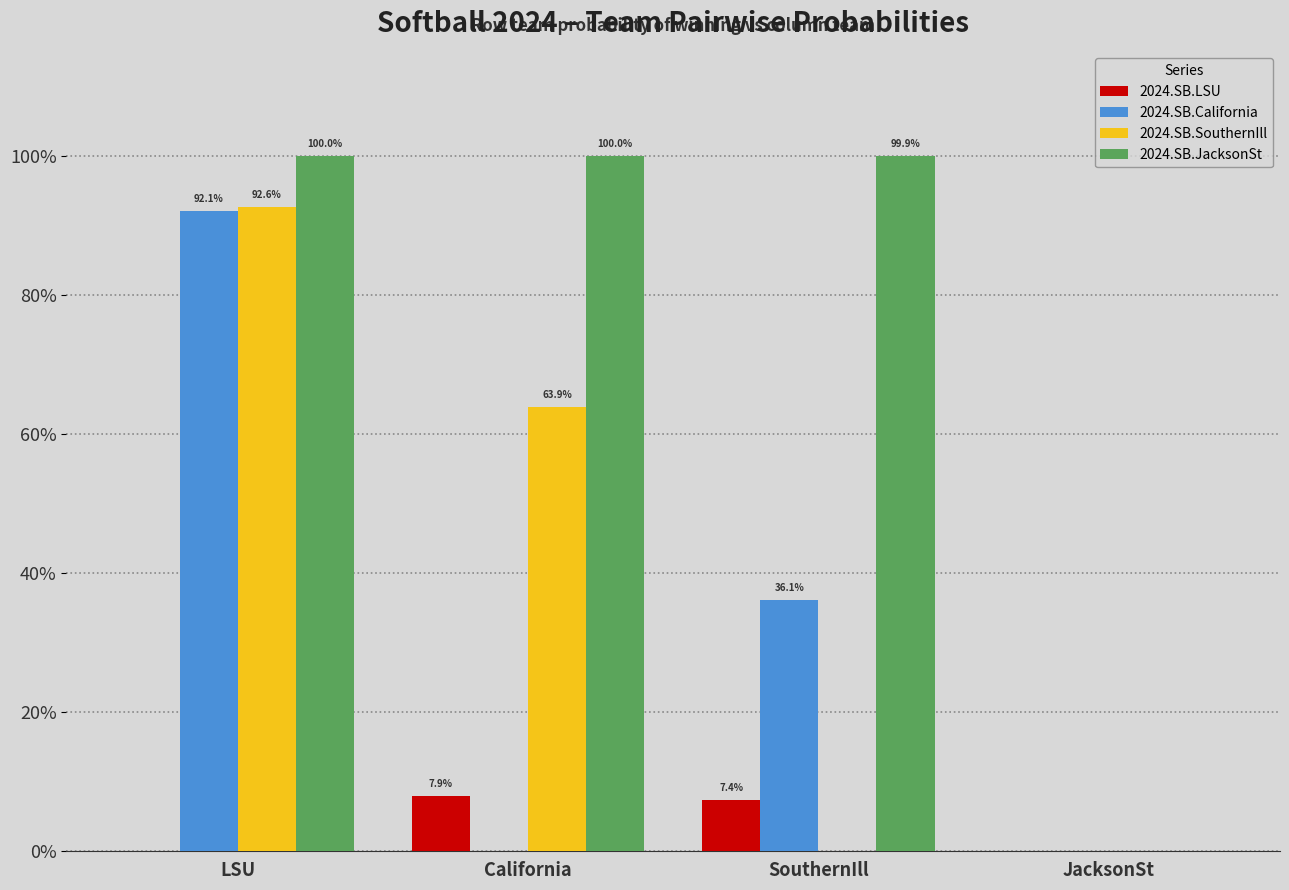

What are all the series names shown in the legend?

2024.SB.LSU, 2024.SB.California, 2024.SB.SouthernIll, 2024.SB.JacksonSt